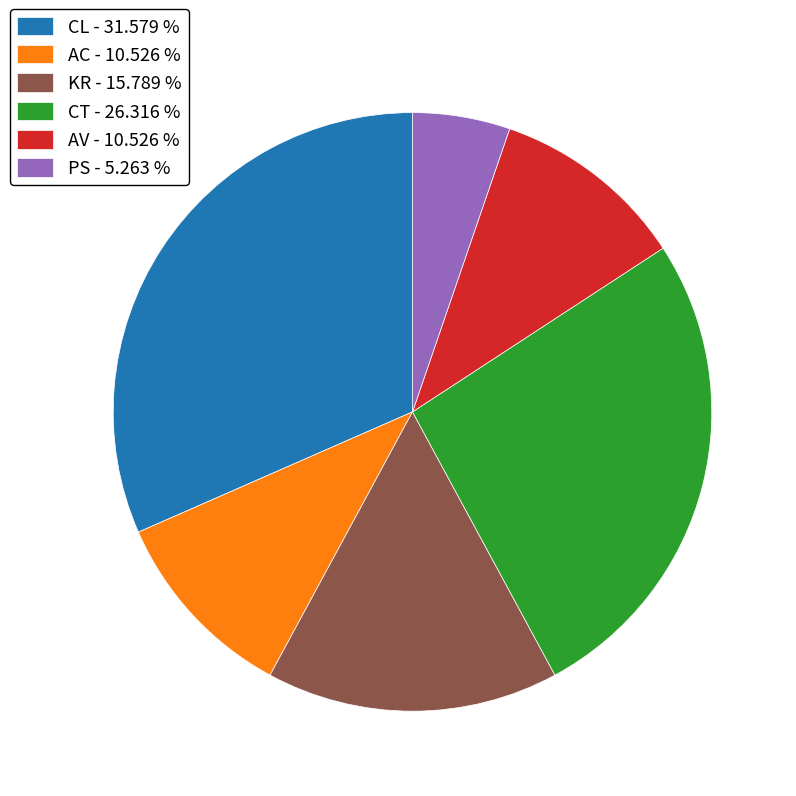

Is there any slice that represents more than half of the pie?

No